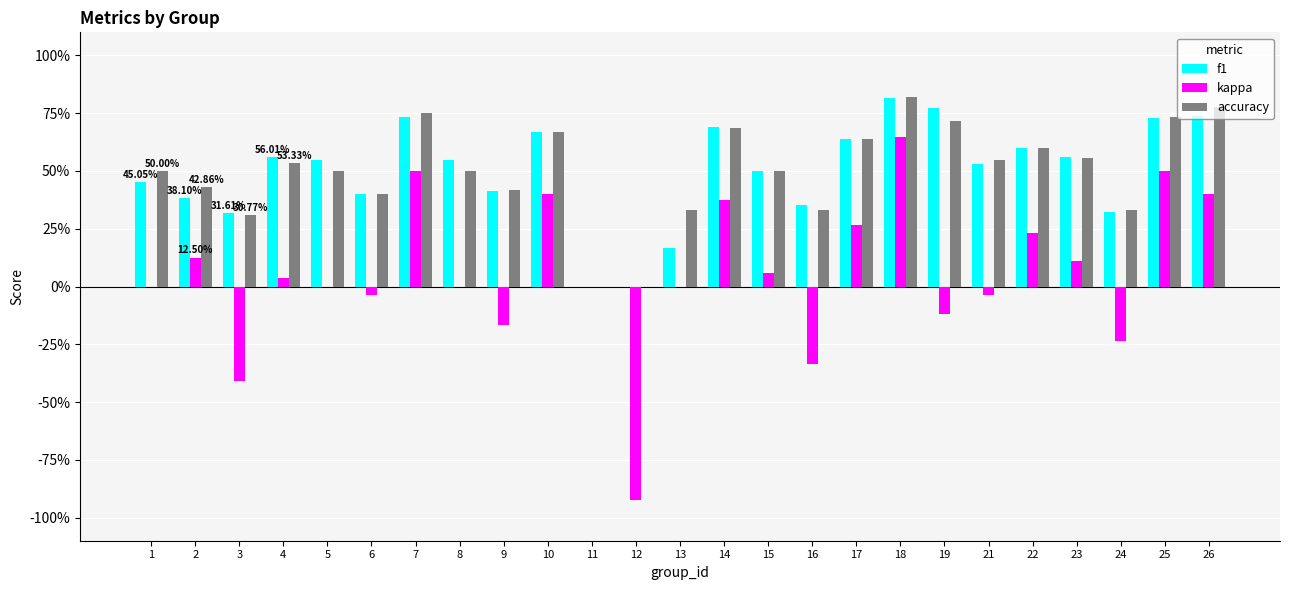

What is the maximum value shown in the chart?

0.8